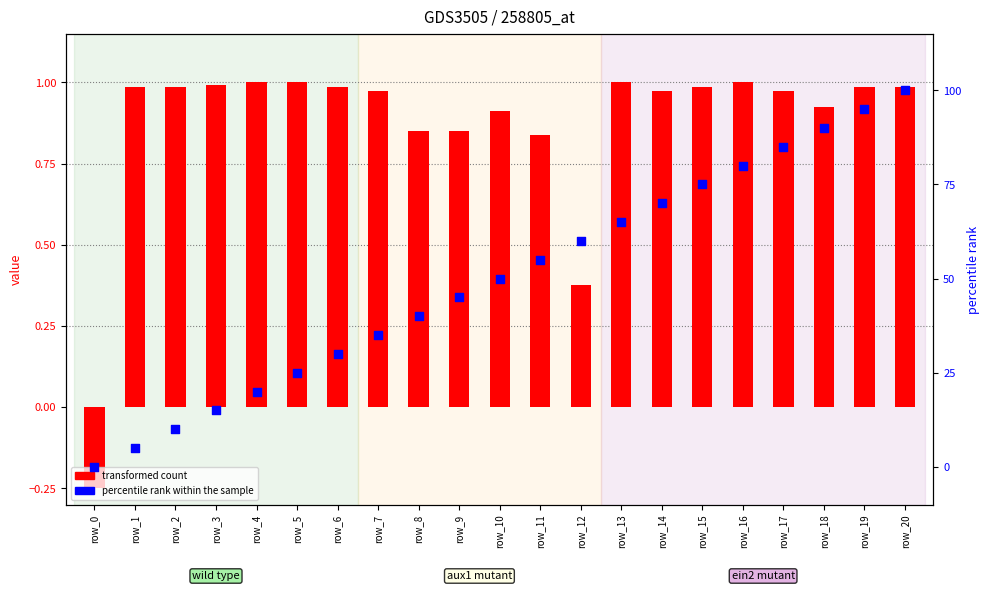

What is the total value across all series at row_9?

45.9